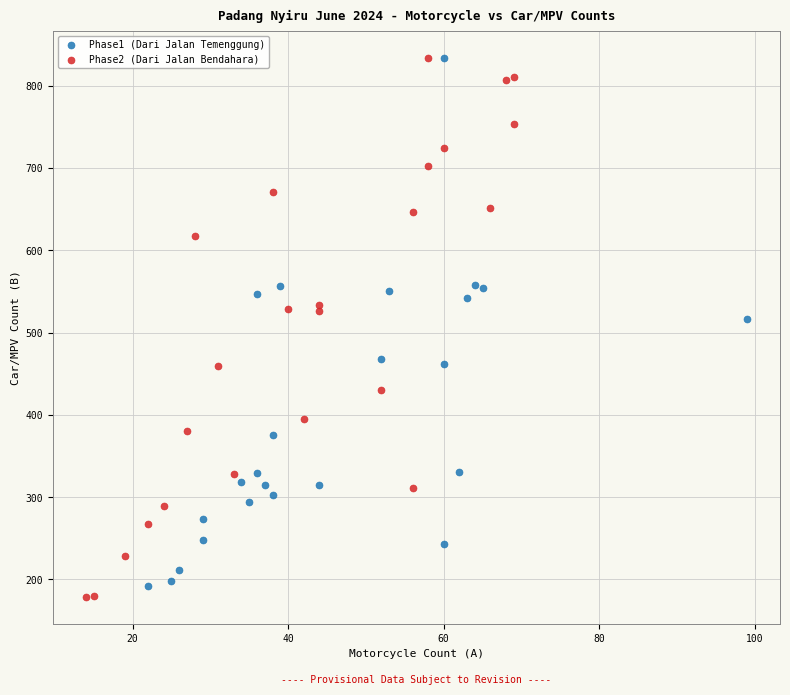

What are all the series names shown in the legend?

Phase1 (Dari Jalan Temenggung), Phase2 (Dari Jalan Bendahara)